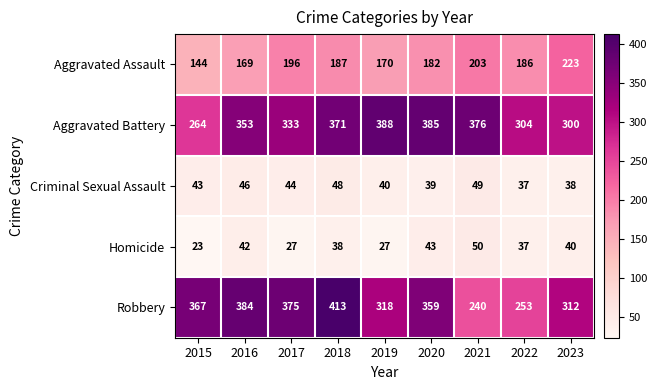

Which series has the largest total across all categories?

Aggravated Battery